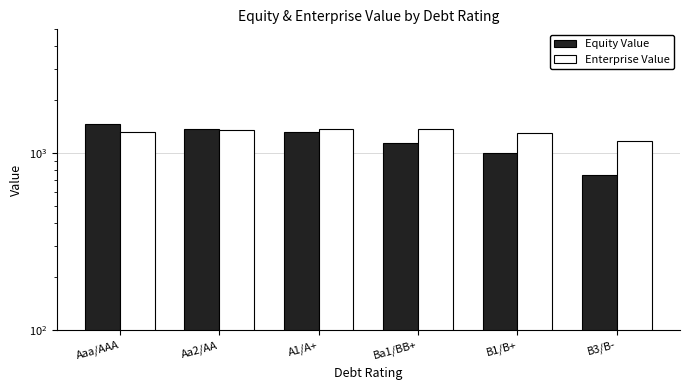

How many data points in Equity Value are less than 1311?

3